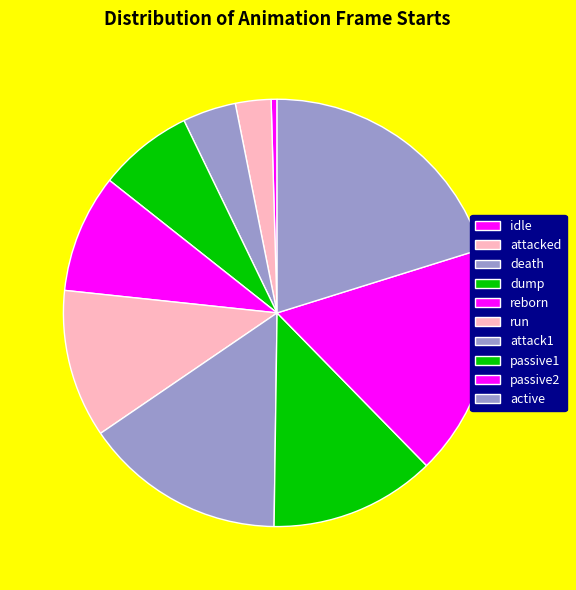

Count the number of slices in the pie.

10